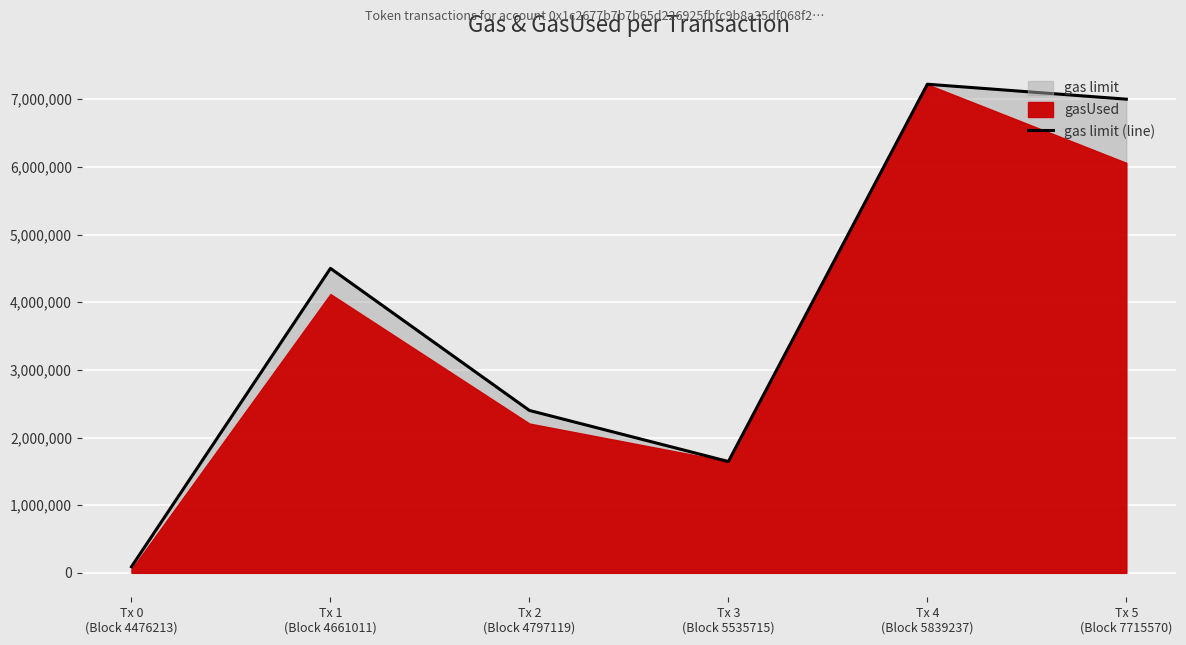

True or false: the data shows 7221224 at Tx 4
(Block 5839237).

True